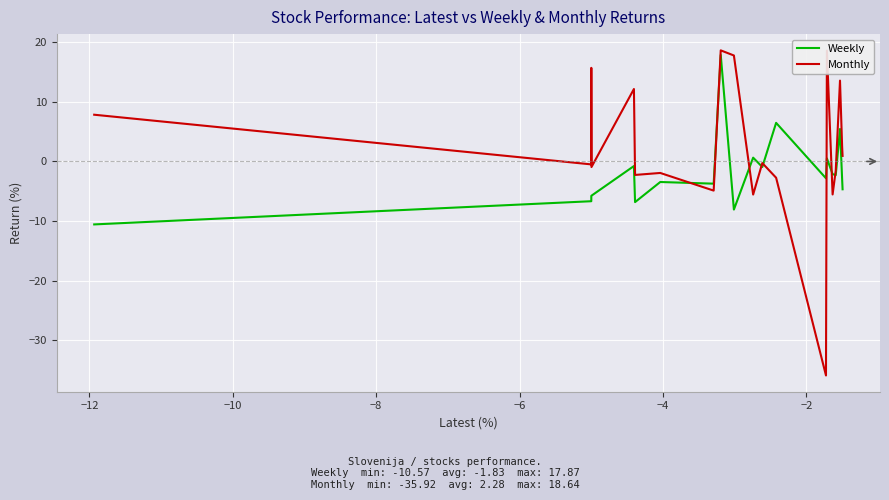

True or false: Monthly and Weekly cross at least once.

True